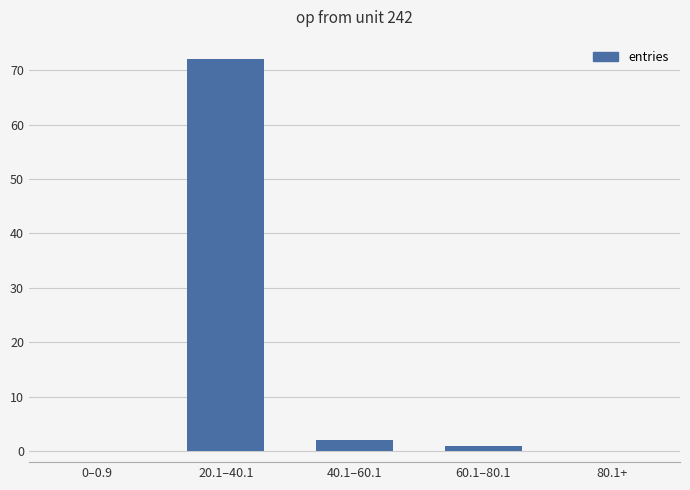

What is the sum of all values?

75